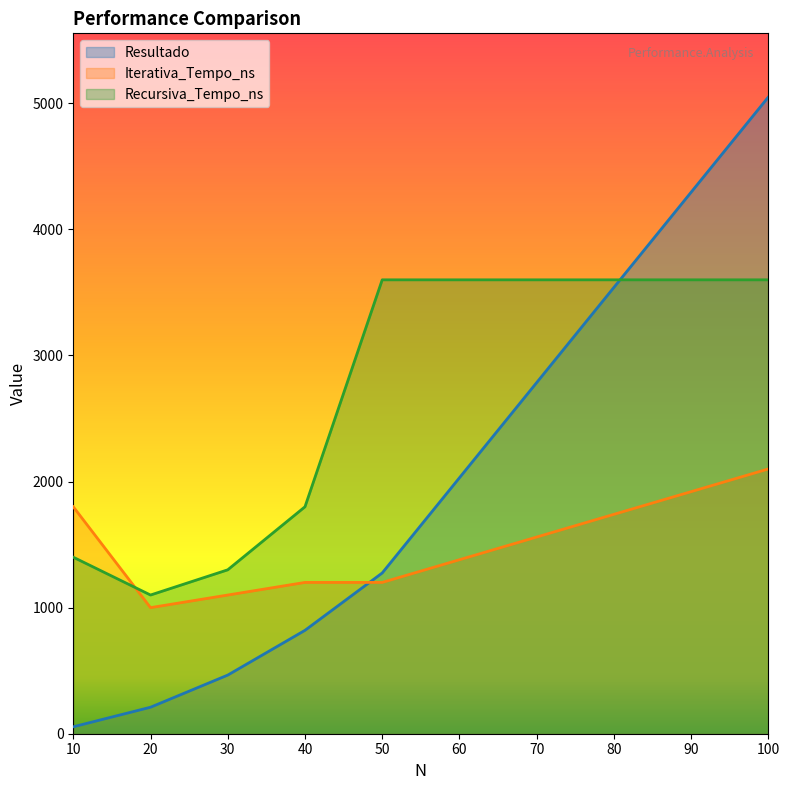

What is the difference between the highest and lowest values at 10?

1745